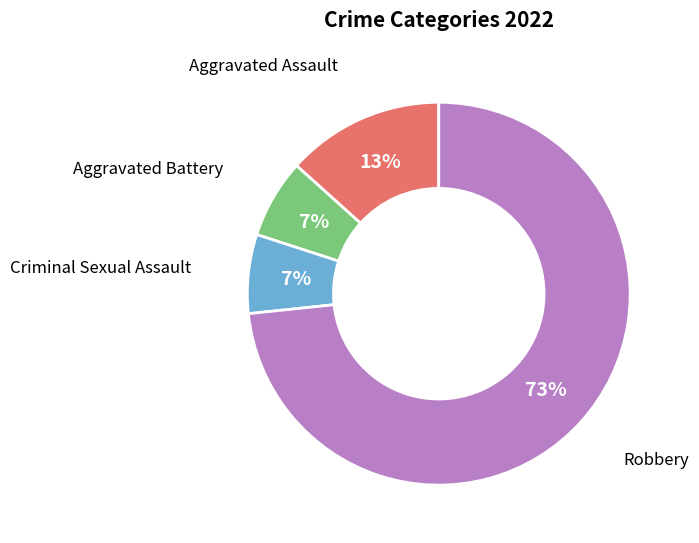

True or false: Robbery accounts for 65% of the total.

False